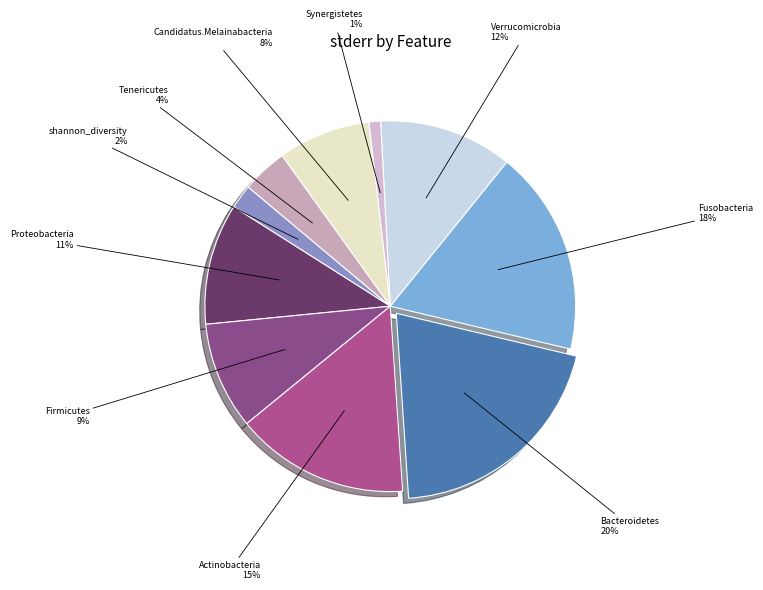

How many segments does this pie chart have?

10